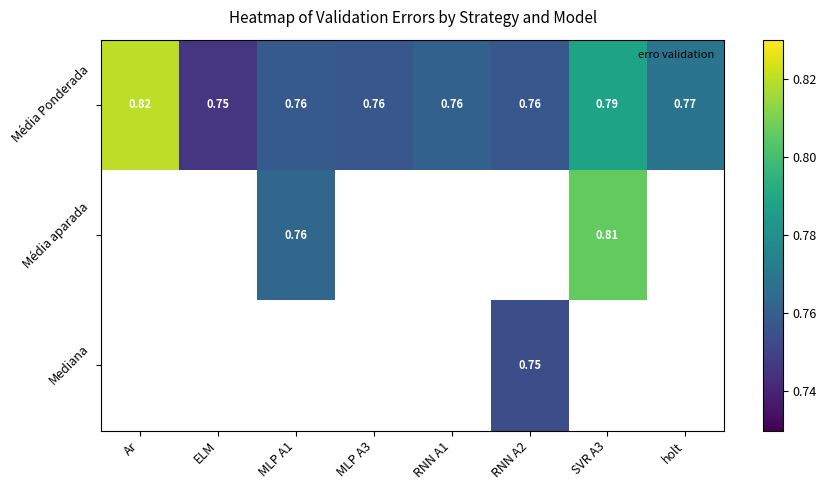

How many distinct data groups are displayed?

3